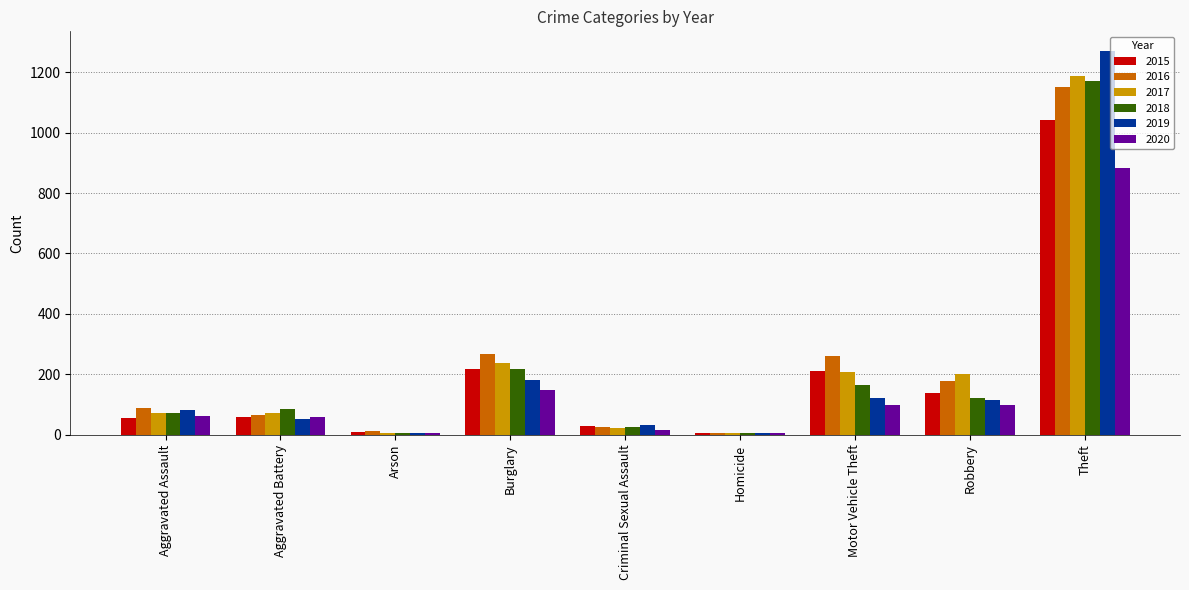

The 2020 series shows 148 at Burglary. True or false?

True